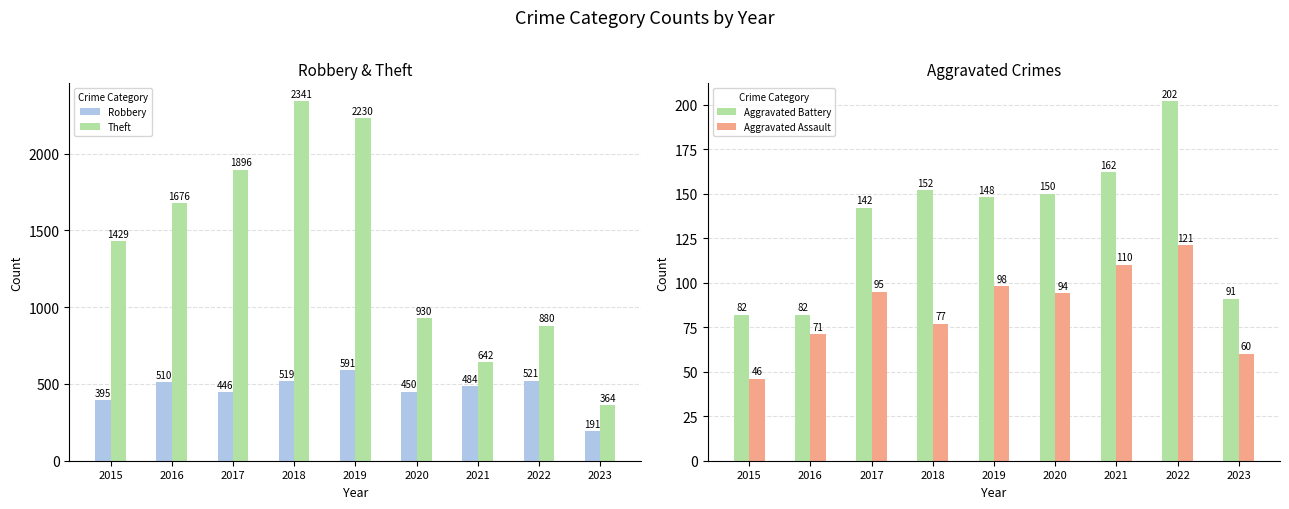

The value of Robbery at 2018 is 519. True or false?

True